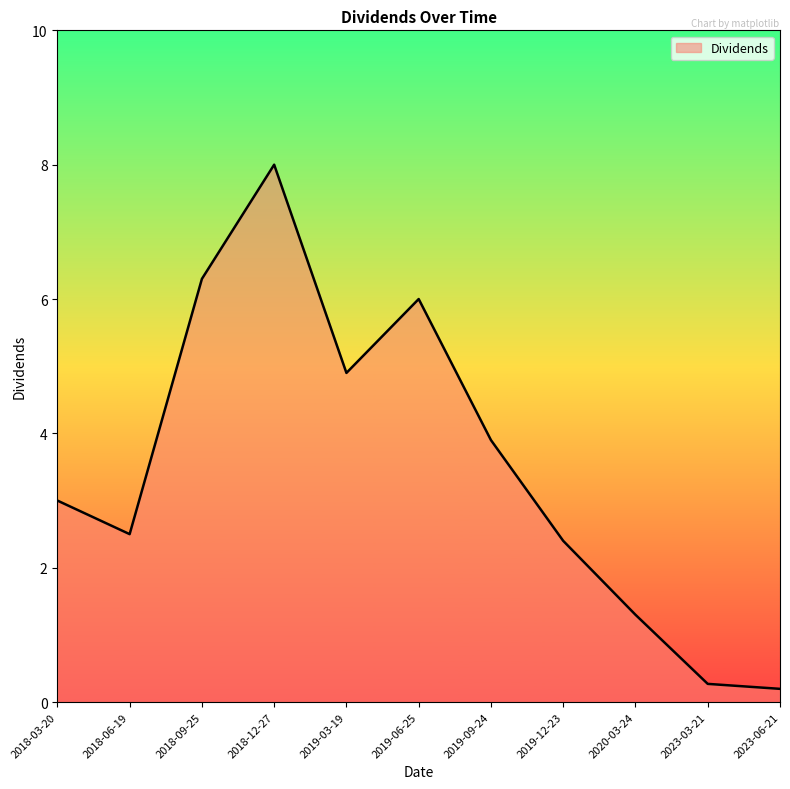

What is the change in value from 2019-12-23 to 2023-03-21?

-2.1